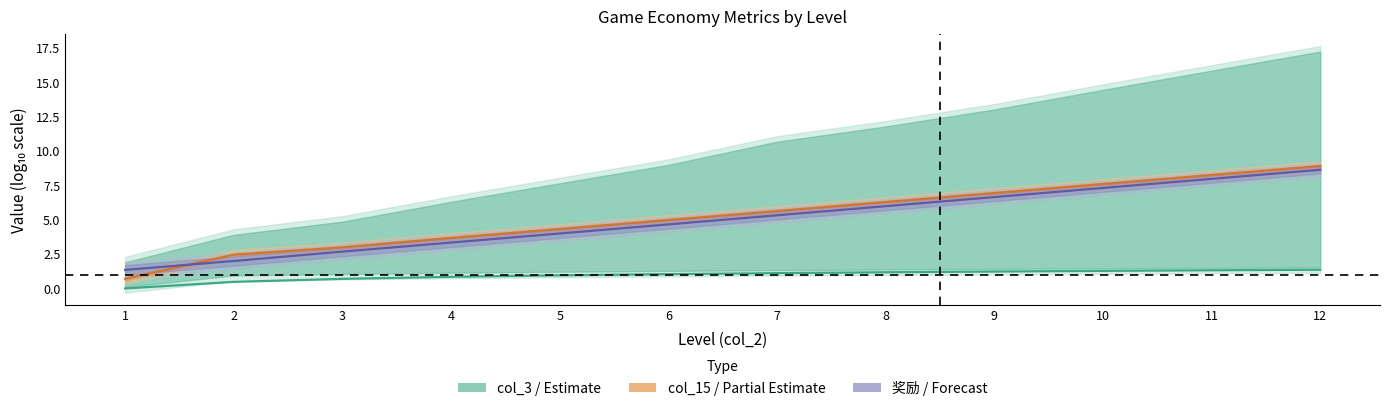

Is it true that col_15 (Partial estimate) equals 5.6 at 7?

True